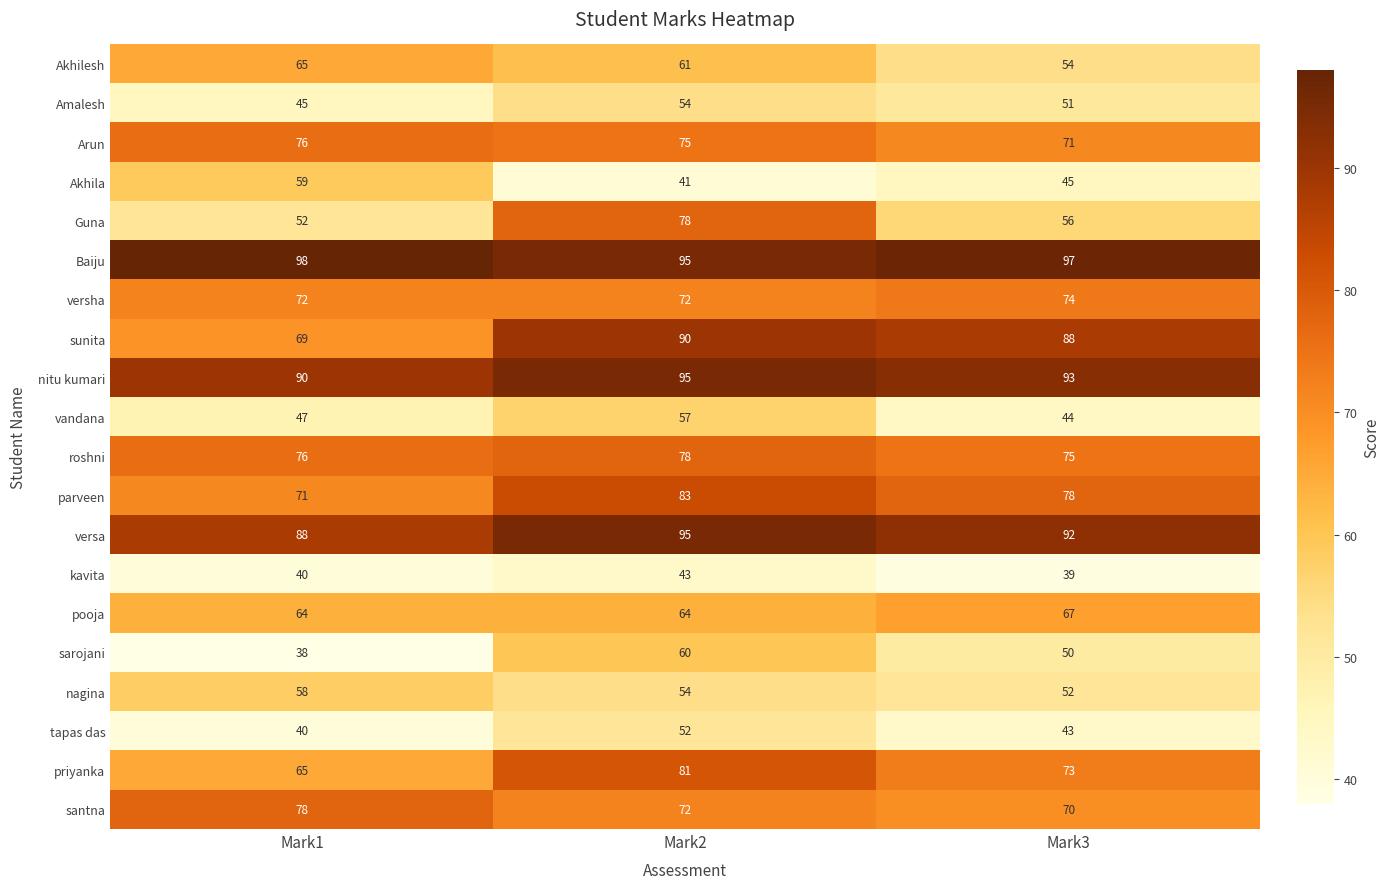

Is it true that nitu kumari equals 93 at Mark3?

True